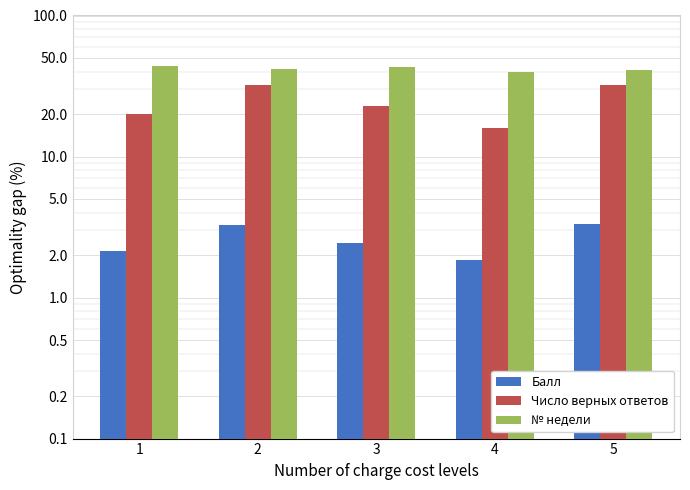

Which label corresponds to the smallest value in the chart?

4